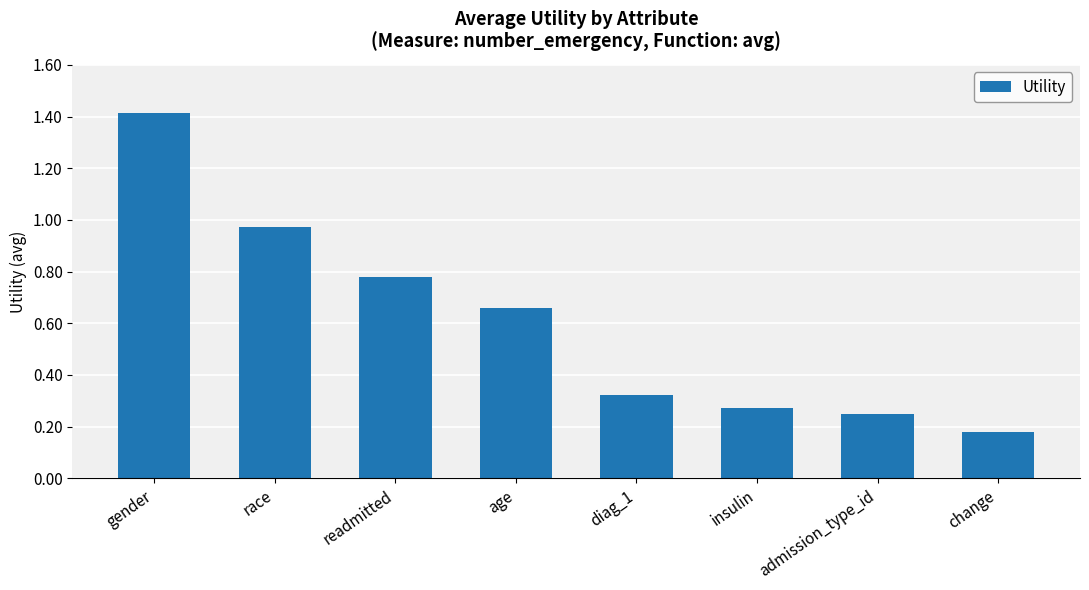

What is the change in value from readmitted to change?

-0.6